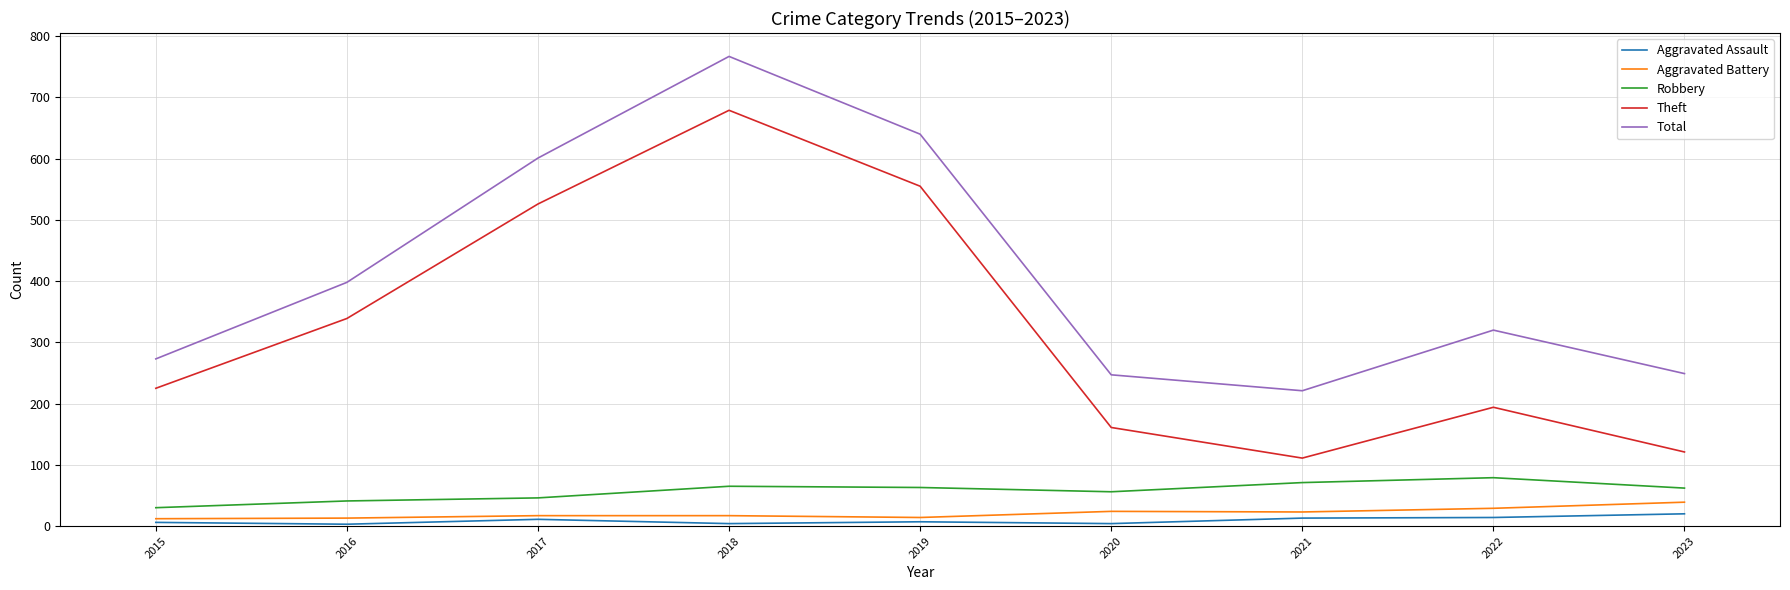

Which series has the widest spread of values?

Theft